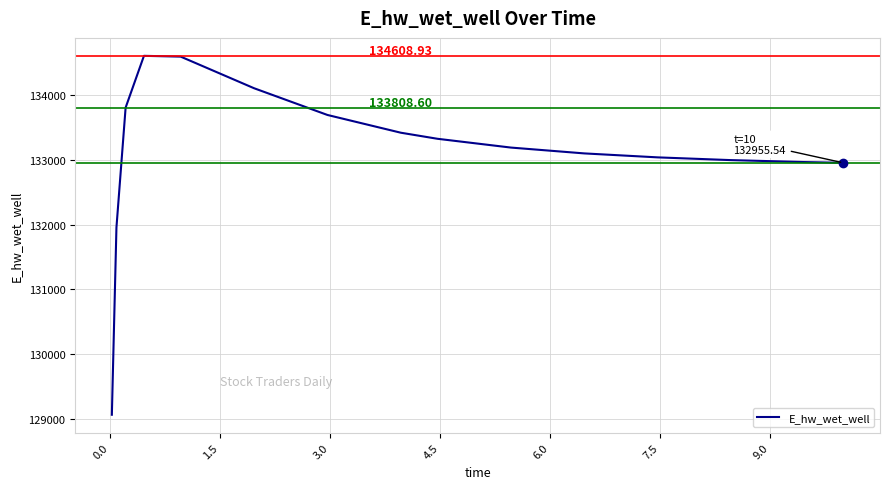

What is the difference between the maximum and minimum values?

5545.7